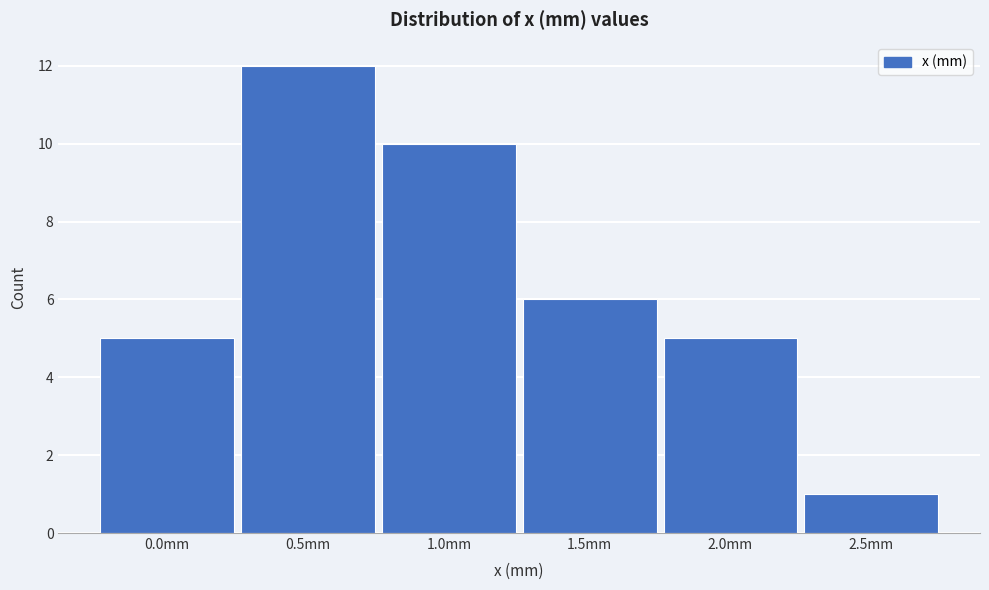

Reading left to right, extract all data points from this chart.

5	12	10	6	5	1